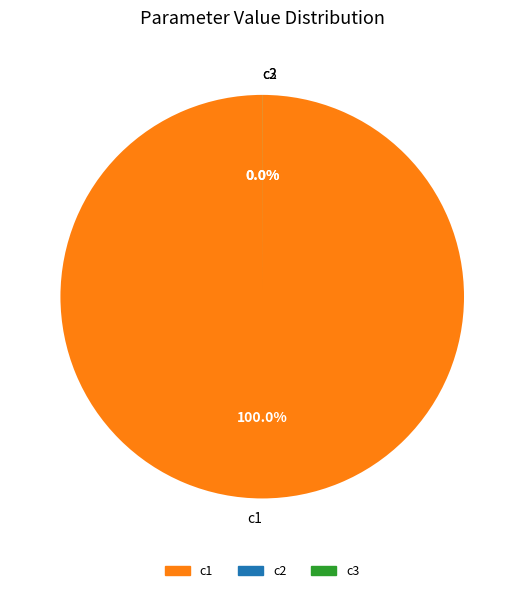

Which slice is the largest?

c1